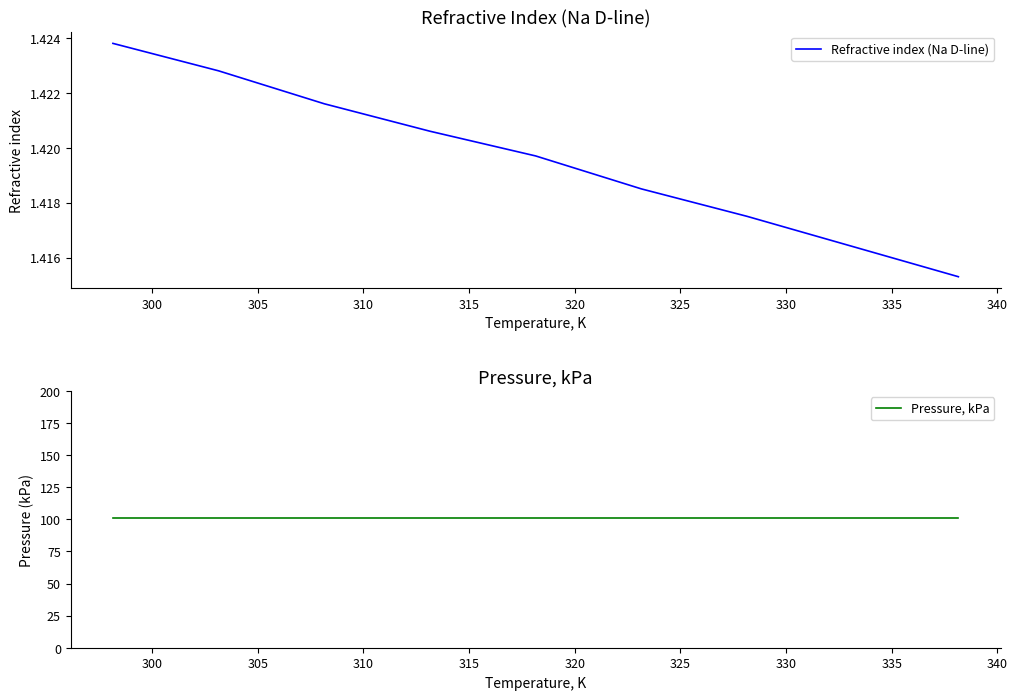

What are all the series names shown in the legend?

Refractive index (Na D-line), Pressure, kPa